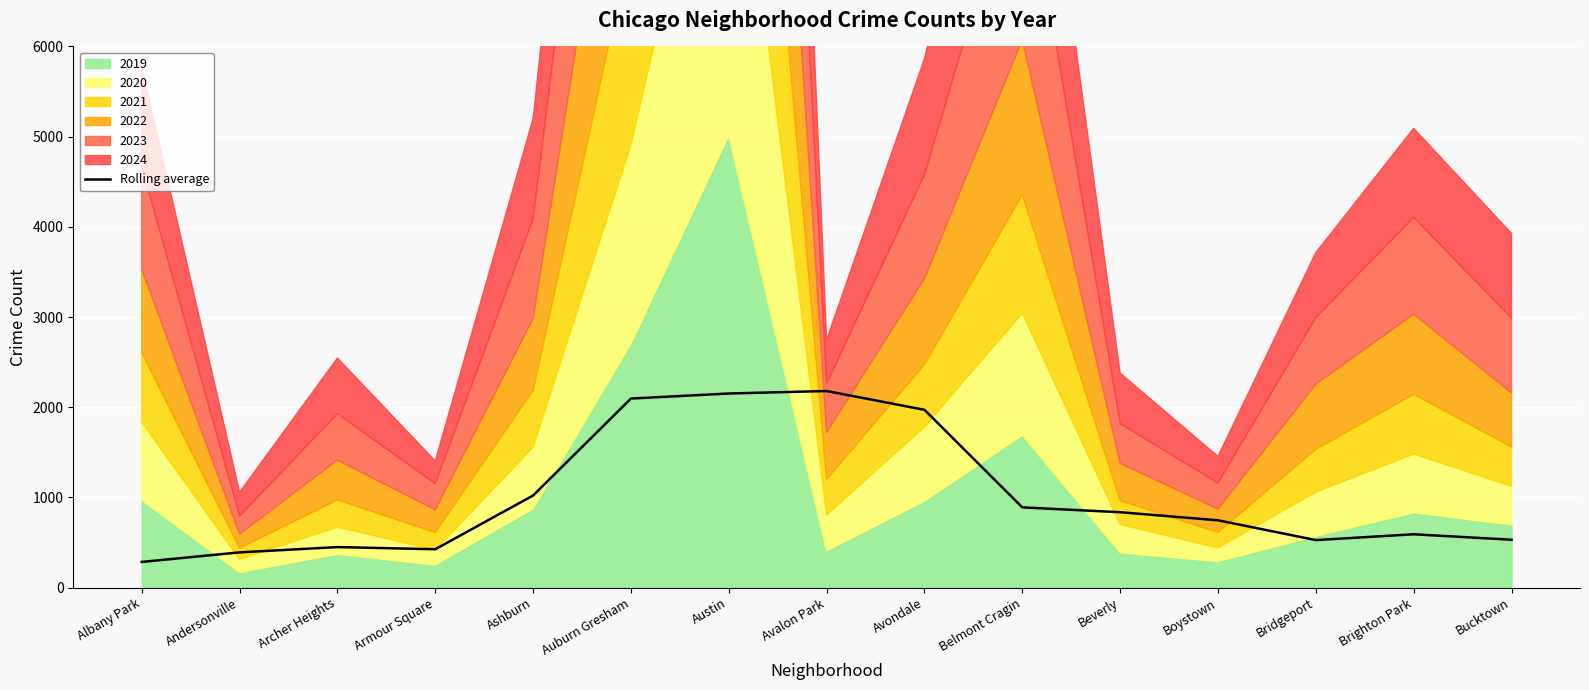

What is the value of the 3rd point from the left?

449.0